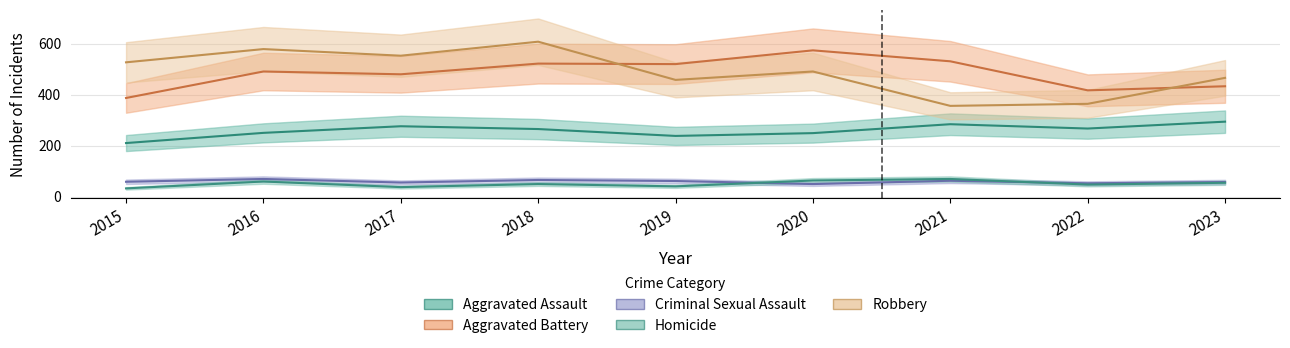

True or false: Aggravated Assault and Criminal Sexual Assault intersect in this chart.

False